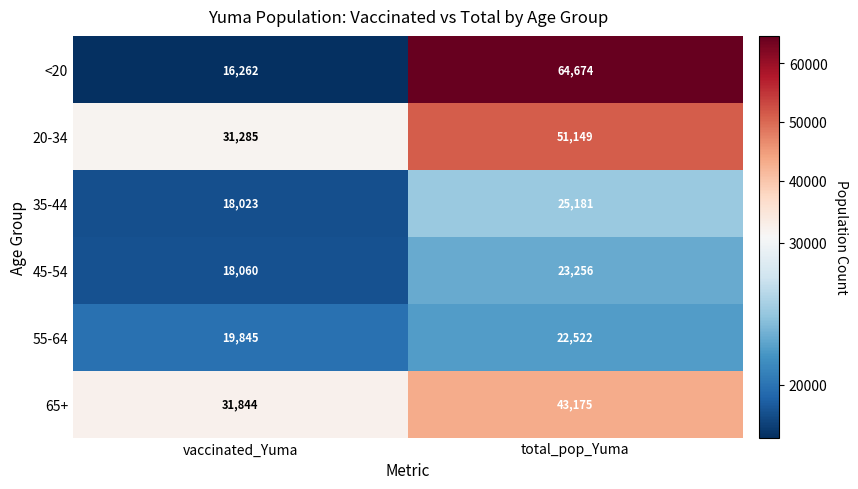

What is the sum of all 55-64 values?

42367